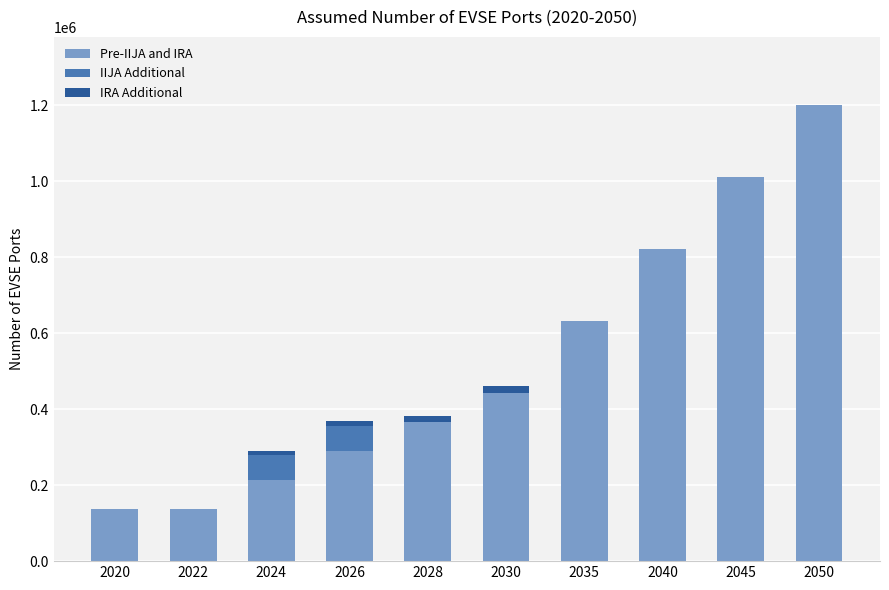

What is the sum of the Pre-IIJA and IRA values at 2028 and 2045?

1375834